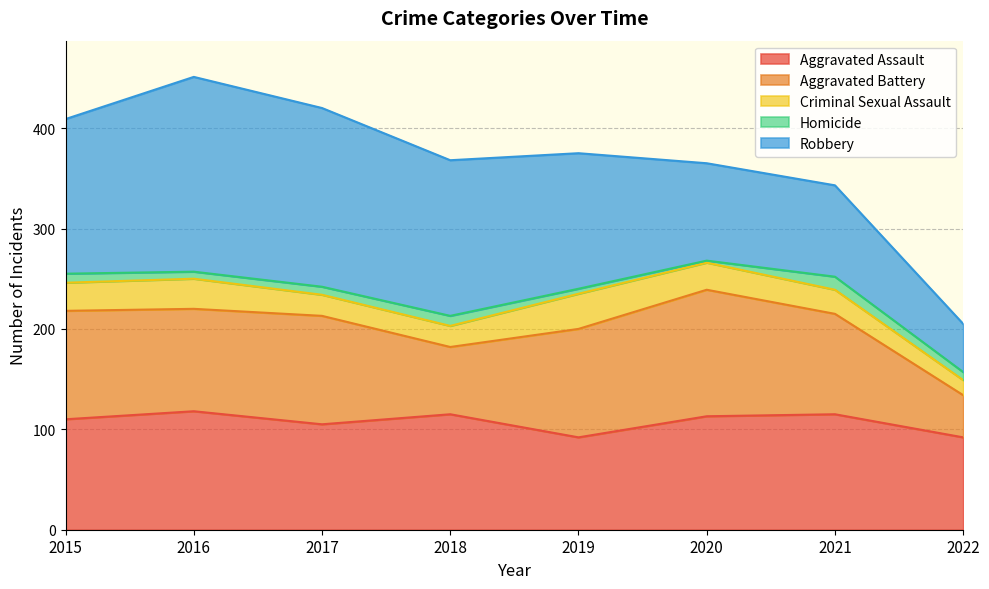

Reading right to left, list all the values displayed in this chart.

Aggravated Assault: 2022=92	2021=115	2020=113	2019=92	2018=115	2017=105	2016=118	2015=110
Aggravated Battery: 2022=42	2021=100	2020=126	2019=108	2018=67	2017=108	2016=102	2015=108
Criminal Sexual Assault: 2022=15	2021=24	2020=27	2019=35	2018=21	2017=21	2016=30	2015=28
Homicide: 2022=8	2021=13	2020=2	2019=5	2018=10	2017=8	2016=7	2015=9
Robbery: 2022=48	2021=91	2020=97	2019=135	2018=155	2017=178	2016=194	2015=154